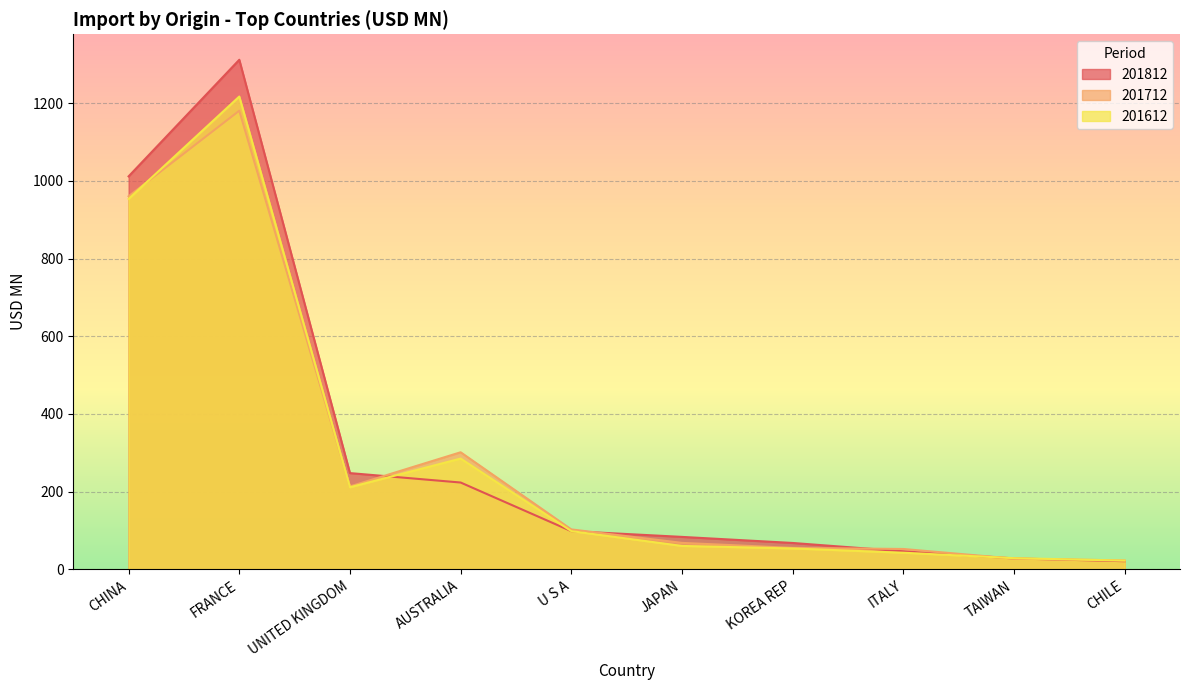

How many lines are shown in the chart?

3